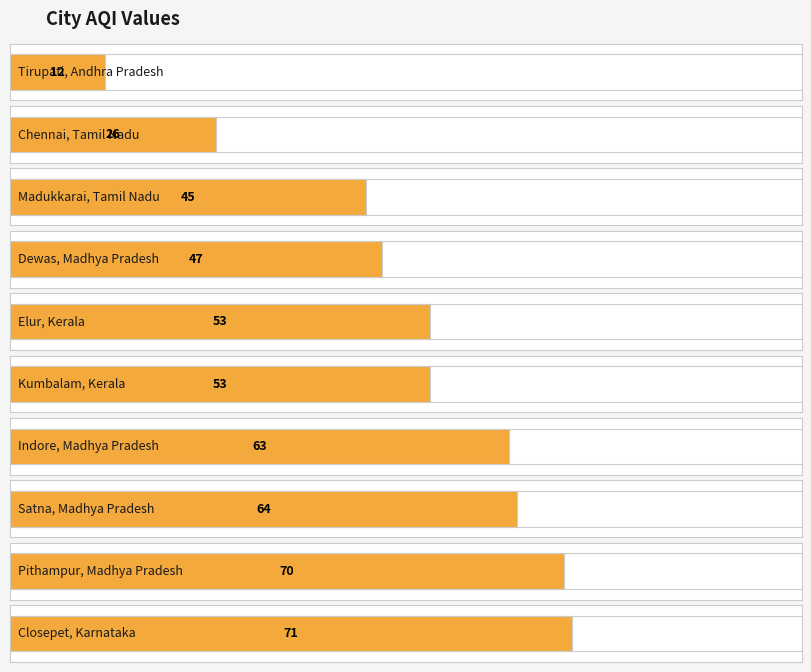

What is the label of the 6th bar from the left?

Kumbalam, Kerala